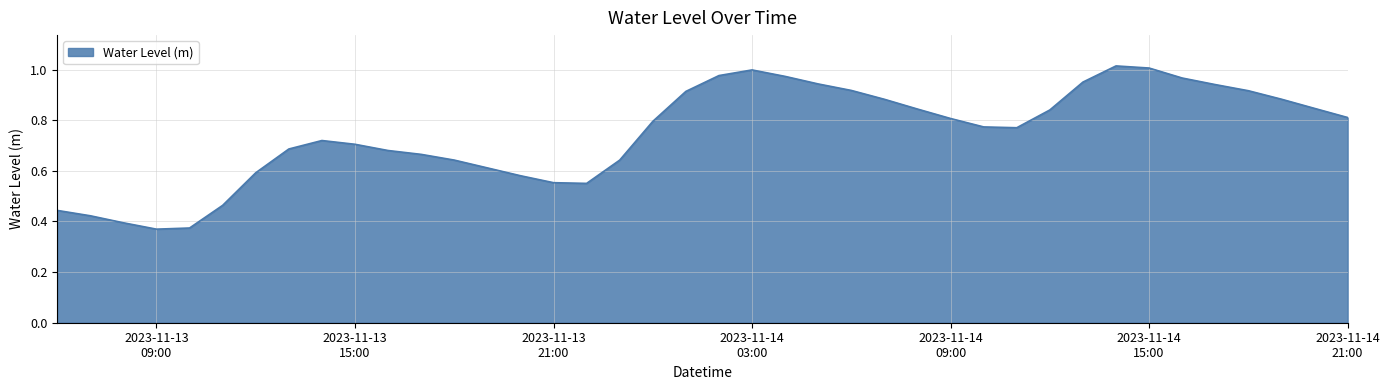

What is the smallest value displayed?

0.4